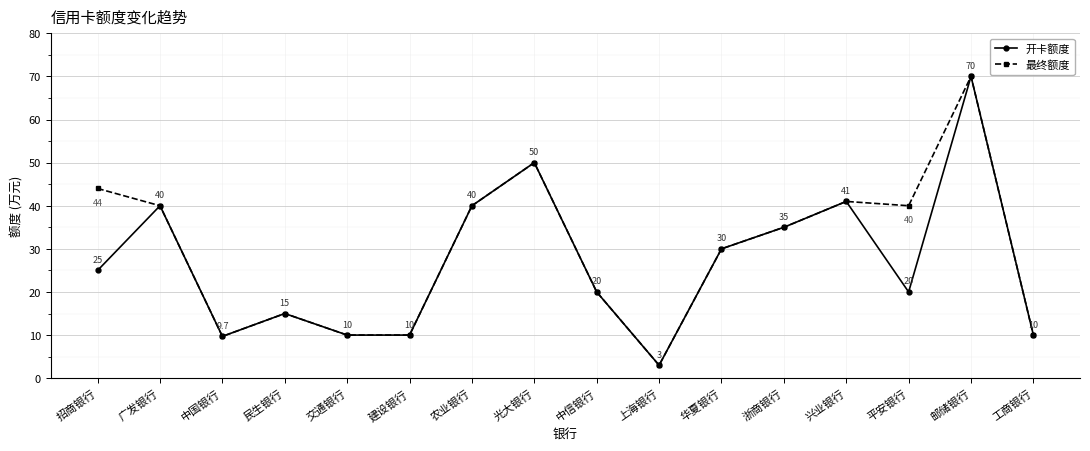

What is the difference between the 最终额度 values at 交通银行 and 华夏银行?

20.0